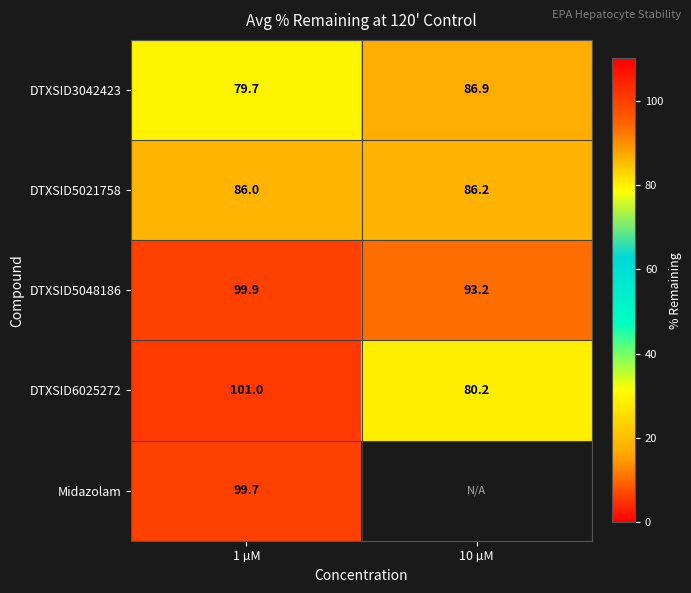

How many values in the DTXSID5048186 series are below 99?

1